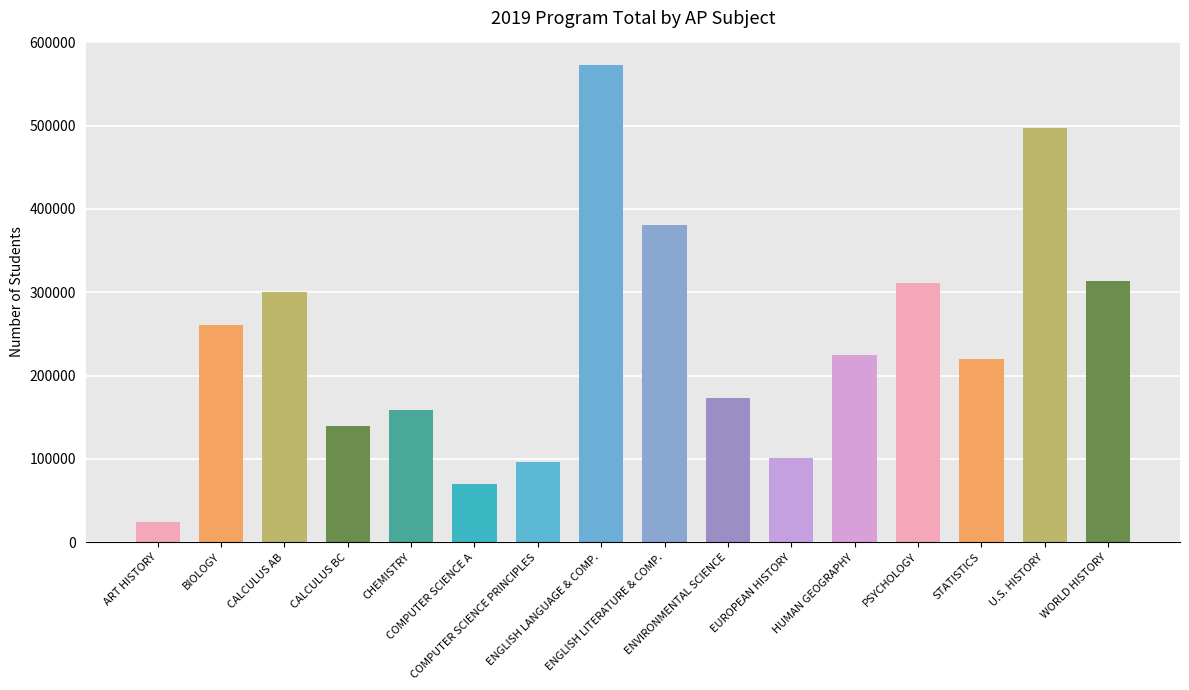

What is the approximate value at CALCULUS AB, to the nearest 50?

300650